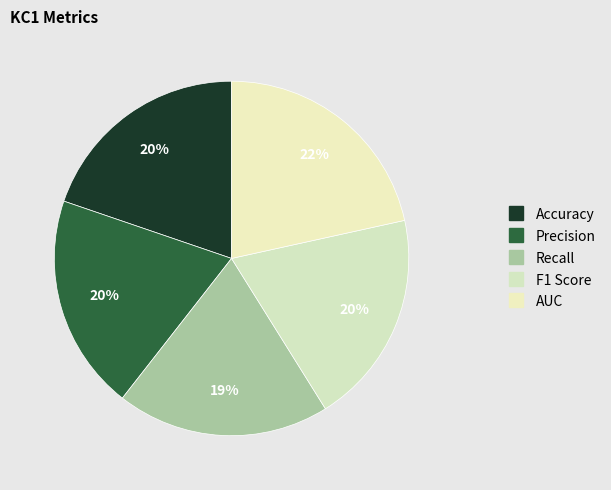

Count the number of slices in the pie.

5